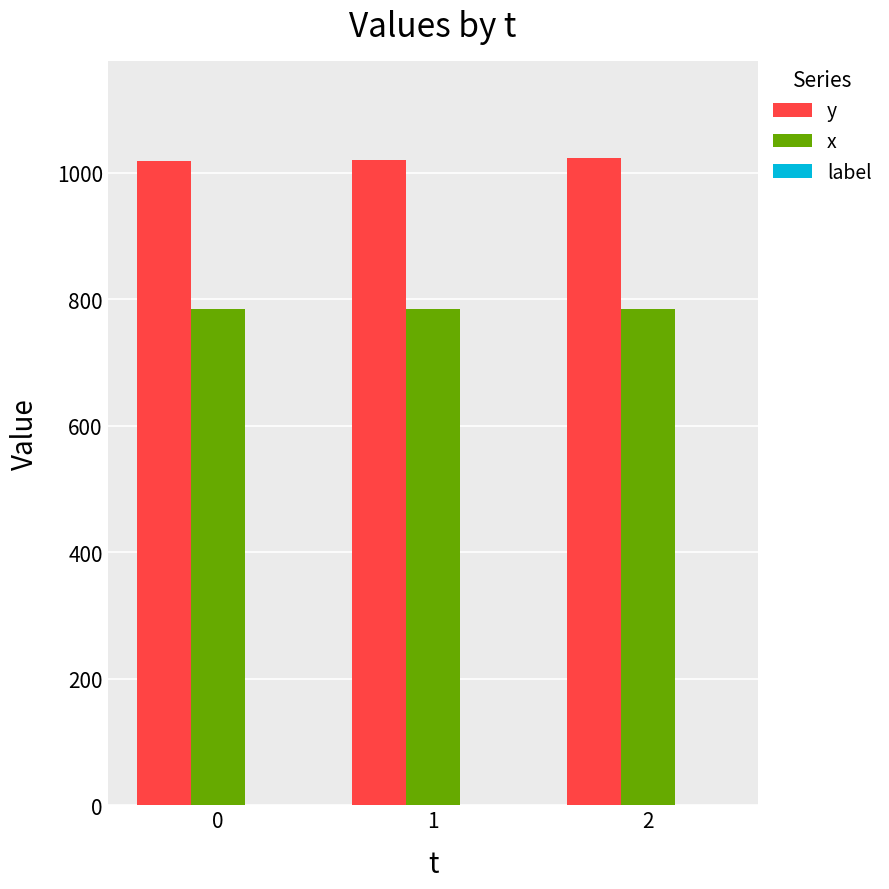

What is the sum of all y values?

3061